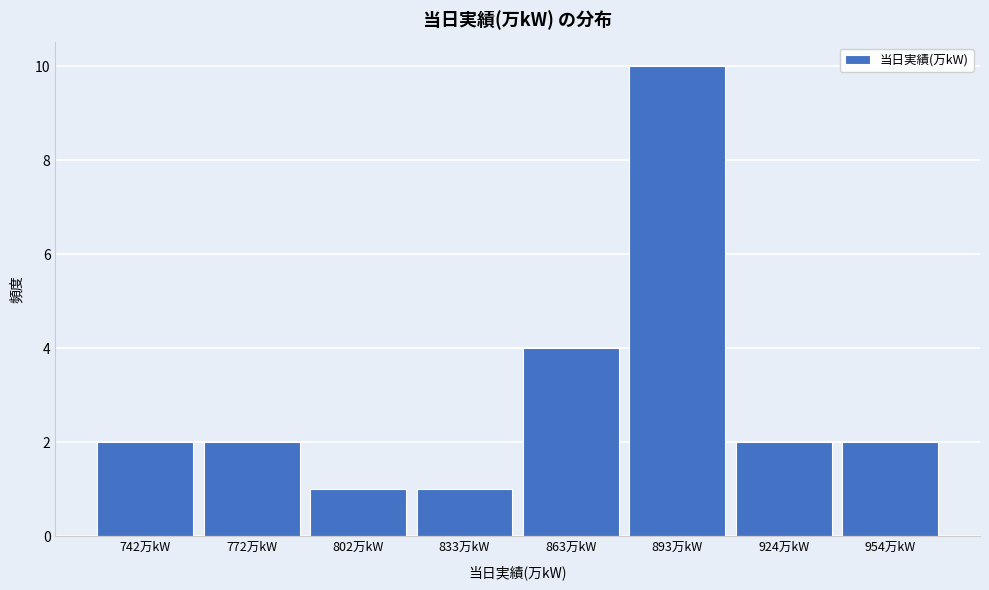

Reading left to right, extract all data points from this chart.

742万kW=2	772万kW=2	802万kW=1	833万kW=1	863万kW=4	893万kW=10	924万kW=2	954万kW=2